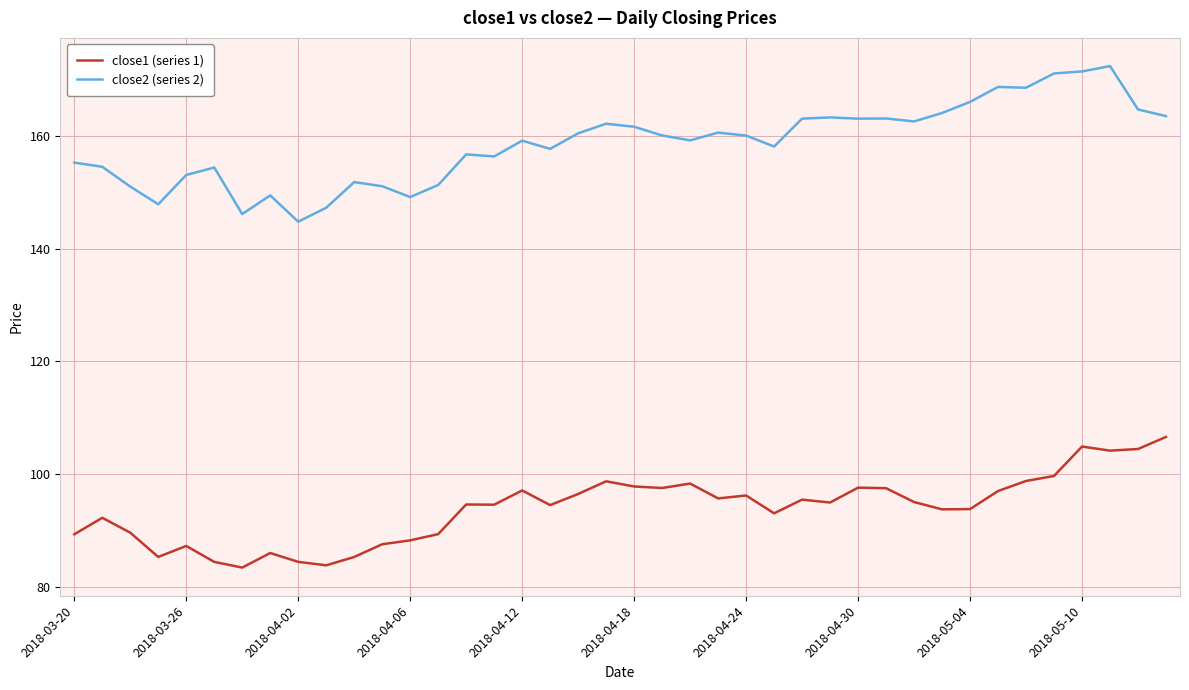

Rank the series by their maximum value, from lowest to highest.

close1 (series 1), close2 (series 2)